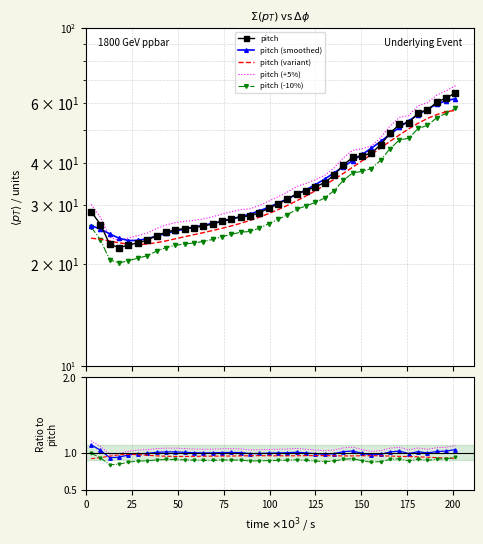

Which has a higher value, 0.1402762701379903 or 0.022954298749852952?

0.1402762701379903